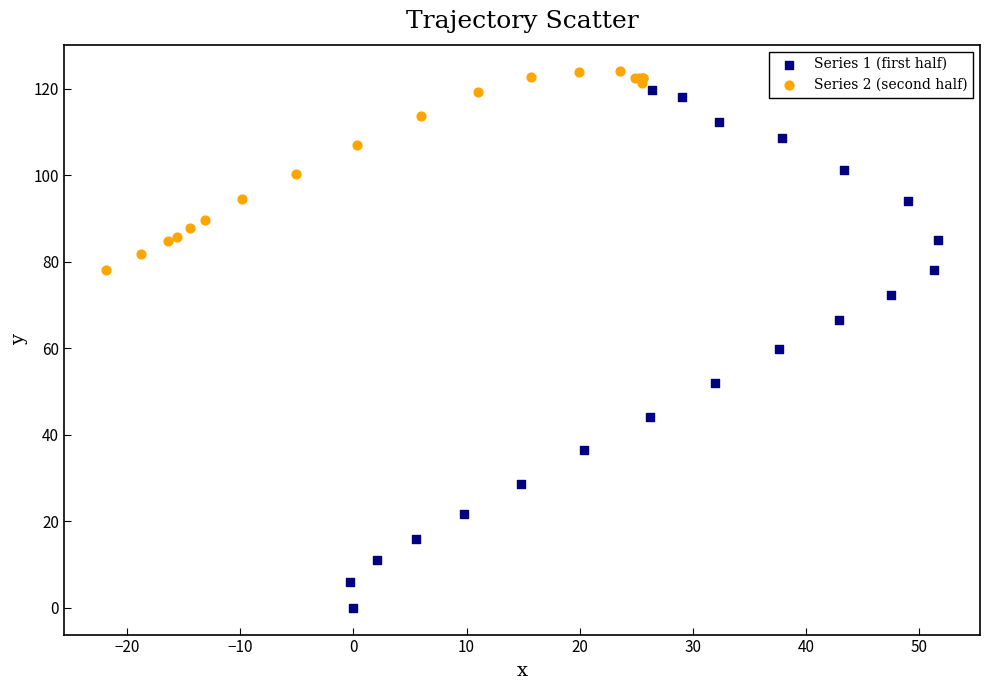

What are all the series names shown in the legend?

Series 1 (first half), Series 2 (second half)